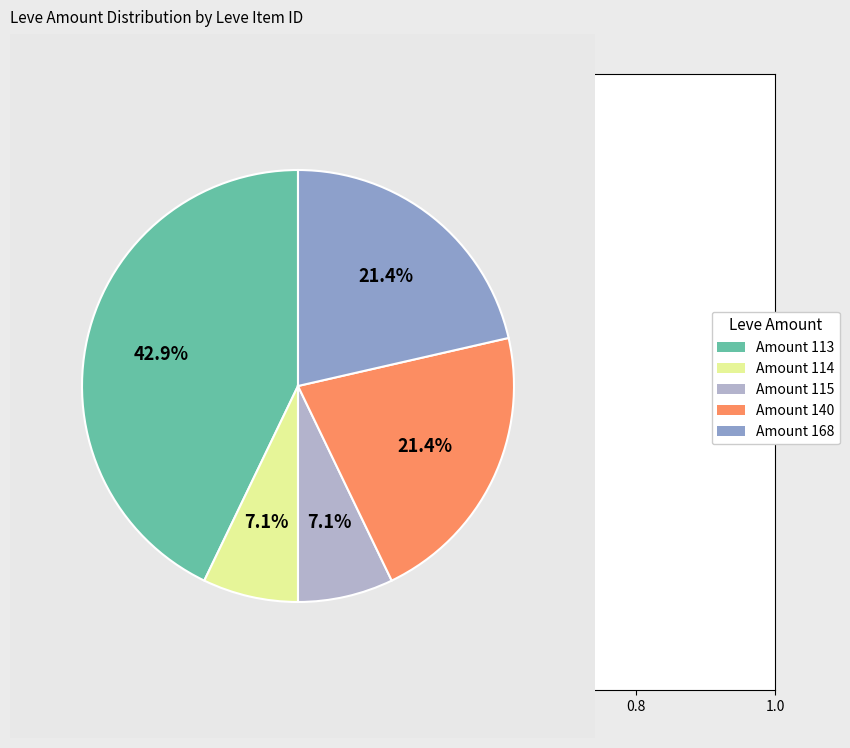

Is the sum of Amount 114 and Amount 140 greater than half?

No